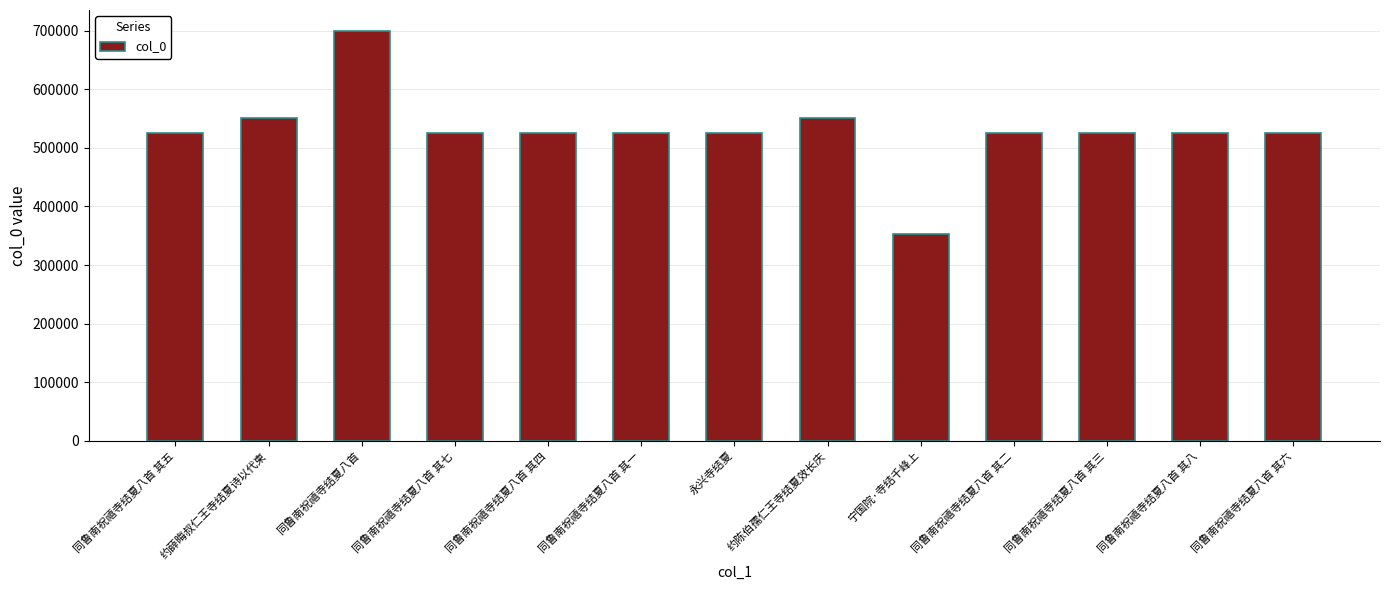

Which has a higher value, 同鲁南祝禧寺结夏八首 其五 or 约薛晦叔仁王寺结夏诗以代柬?

约薛晦叔仁王寺结夏诗以代柬